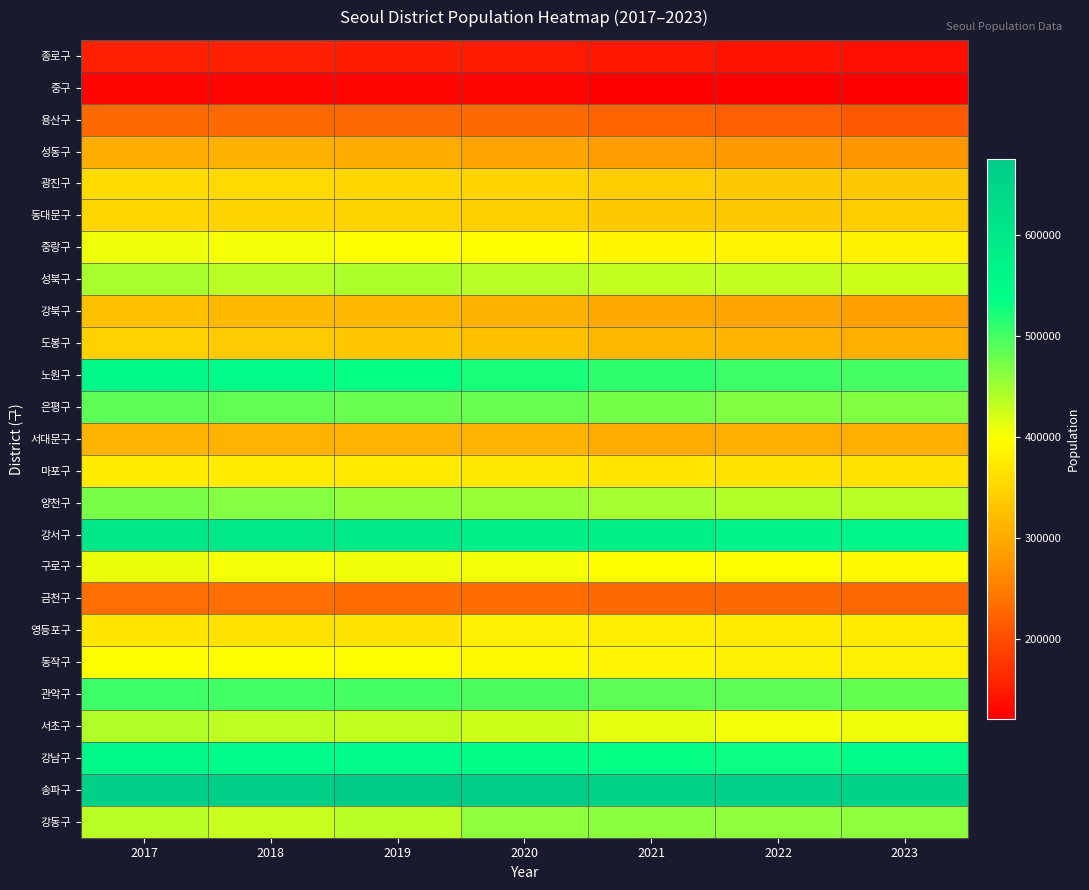

Reading left to right, what are all the values shown in this chart?

종로구: 2017=154770	2018=153065	2019=151290	2020=149384	2021=144683	2022=141379	2023=139417
중구: 2017=125709	2018=125725	2019=126171	2020=125240	2021=122499	2022=120437	2023=121312
용산구: 2017=229161	2018=228999	2019=228670	2020=230040	2021=222953	2022=218650	2023=213151
성동구: 2017=304808	2018=308221	2019=300889	2020=293556	2021=285990	2022=281000	2023=277361
광진구: 2017=357703	2018=355559	2019=351350	2020=346682	2021=339996	2022=337416	2023=335554
동대문구: 2017=350647	2018=348052	2019=346194	2020=342837	2021=337400	2022=336644	2023=341149
중랑구: 2017=408226	2018=403209	2019=397015	2020=394702	2021=387350	2022=385318	2023=382155
성북구: 2017=444055	2018=435868	2019=442650	2020=437153	2021=430528	2022=430397	2023=425602
강북구: 2017=324479	2018=319164	2019=313954	2020=308055	2021=299182	2022=293660	2023=288113
도봉구: 2017=344166	2018=339413	2019=333362	2020=325257	2021=317366	2022=311694	2023=306948
노원구: 2017=554403	2018=543752	2019=532905	2020=523037	2021=510956	2022=503734	2023=498213
은평구: 2017=486794	2018=483197	2019=480032	2020=479835	2021=473307	2022=466746	2023=466770
서대문구: 2017=312800	2018=310313	2019=309397	2020=312173	2021=304819	2022=306337	2023=306231
마포구: 2017=374915	2018=375077	2019=374035	2020=371890	2021=368905	2022=364638	2023=363697
양천구: 2017=471154	2018=464185	2019=458165	2020=454251	2021=447302	2022=440881	2023=436028
강서구: 2017=601691	2018=596949	2019=591796	2020=580185	2021=574315	2022=569166	2023=563058
구로구: 2017=410742	2018=404497	2019=406664	2020=404408	2021=396754	2022=395315	2023=392405
금천구: 2017=235154	2018=233917	2019=232810	2020=231733	2021=230811	2022=229642	2023=227481
영등포구: 2017=368550	2018=367778	2019=367678	2020=379480	2021=376837	2022=375675	2023=374794
동작구: 2017=396217	2018=396203	2019=395963	2020=391220	2021=385483	2022=380596	2023=378769
관악구: 2017=503297	2018=501957	2019=500094	2020=495060	2021=485699	2022=486752	2023=481956
서초구: 2017=441102	2018=433951	2019=430826	2020=425126	2021=412279	2022=404325	2023=407664
강남구: 2017=556164	2018=542364	2019=545169	2020=539231	2021=533042	2022=529102	2023=544873
송파구: 2017=664496	2018=666635	2019=675961	2020=667960	2021=658338	2022=658801	2023=654166
강동구: 2017=436223	2018=427573	2019=436067	2020=459970	2021=462664	2022=460067	2023=459167